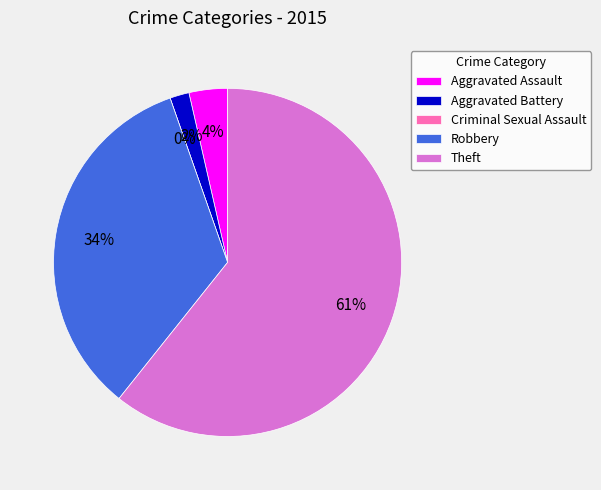

Do Criminal Sexual Assault and Aggravated Battery together represent more than half of the pie?

No